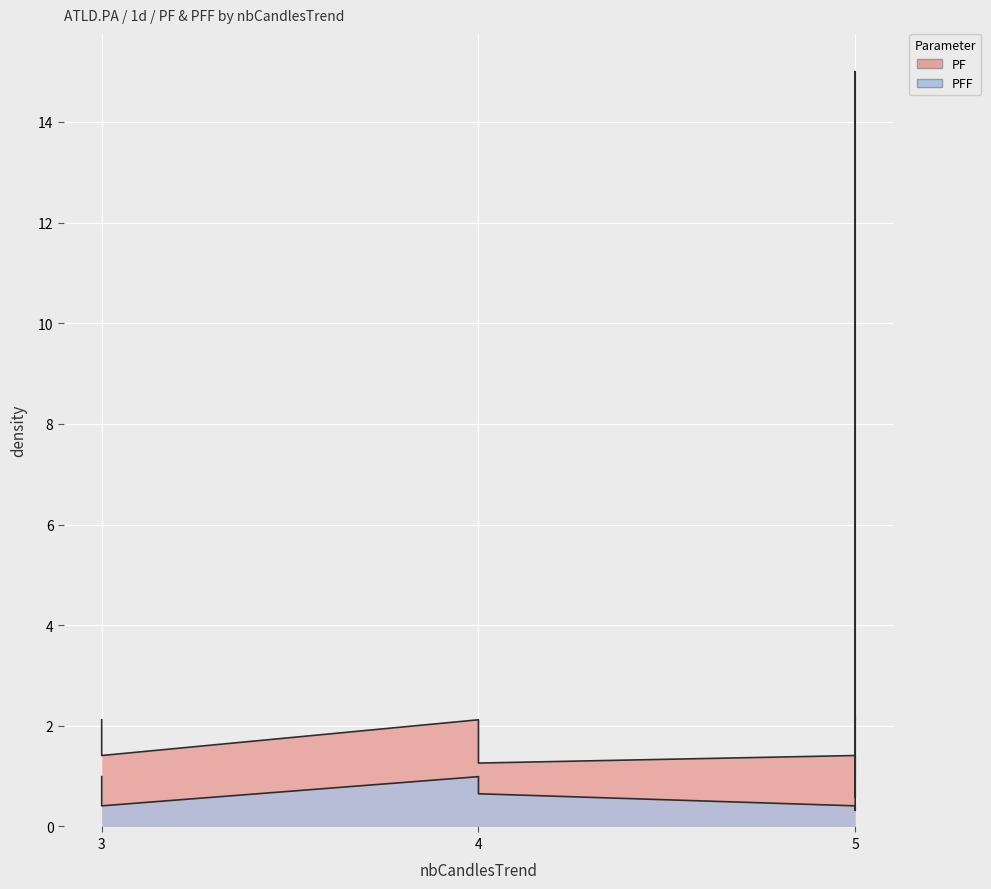

How many data points in PF are above 2?

4